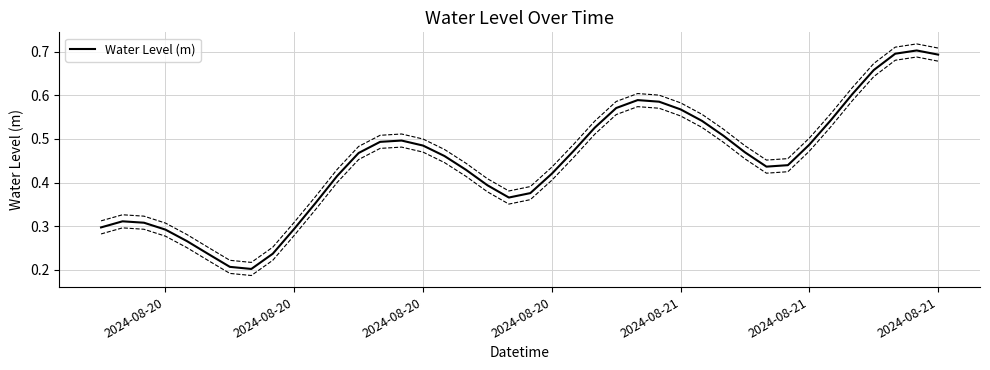

Reading right to left, list all the values displayed in this chart.

0.7	0.7	0.7	0.7	0.6	0.5	0.5	0.4	0.4	0.5	0.5	0.5	0.6	0.6	0.6	0.6	0.5	0.5	0.4	0.4	0.4	0.4	0.4	0.5	0.5	0.5	0.5	0.5	0.4	0.4	0.3	0.2	0.2	0.2	0.2	0.3	0.3	0.3	0.3	0.3